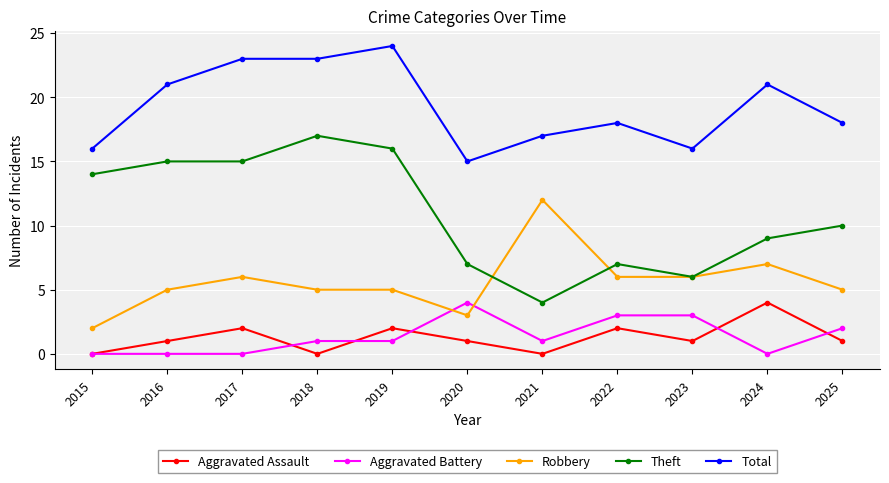

Where is the first local maximum for Aggravated Assault?

2017